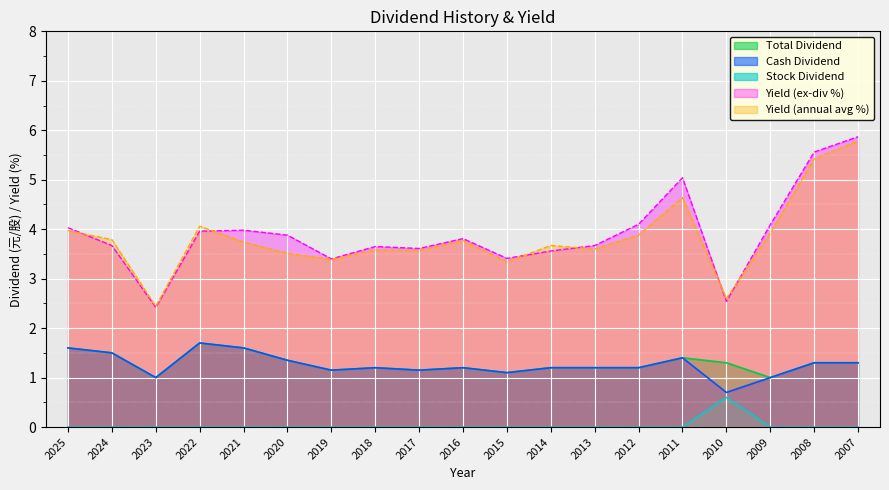

What is the maximum value shown in the chart?

5.9